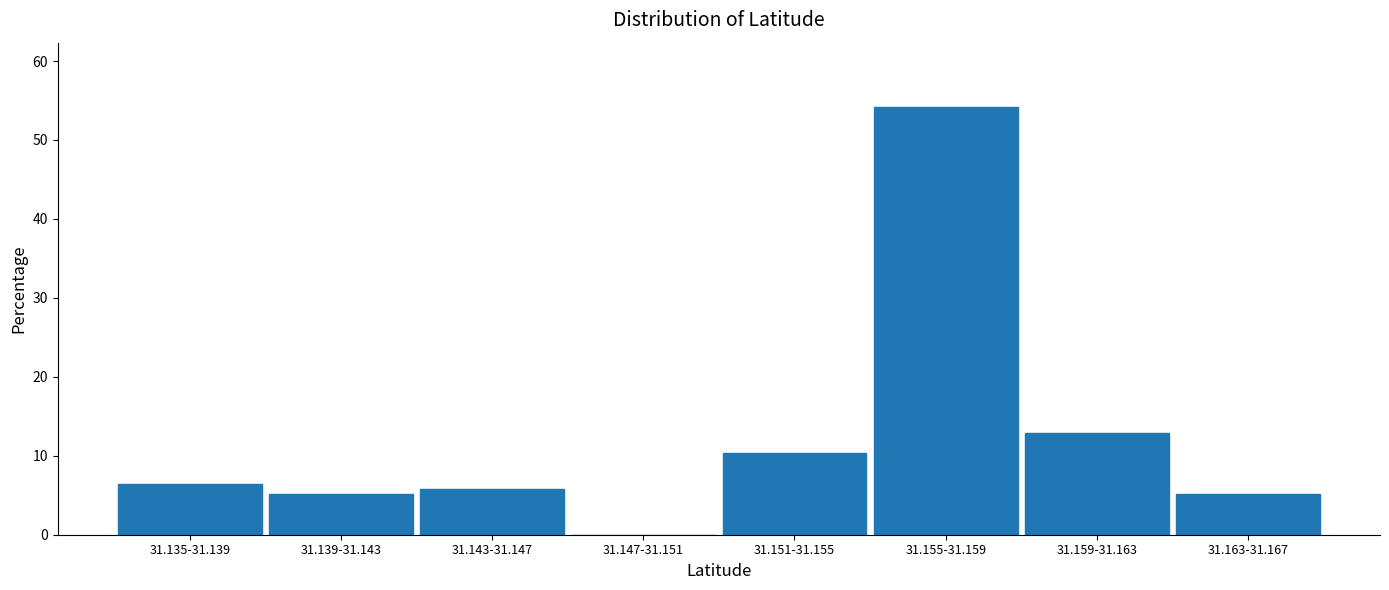

Reading left to right, list all the values displayed in this chart.

31.135-31.139=6.5	31.139-31.143=5.2	31.143-31.147=5.8	31.147-31.151=0.0	31.151-31.155=10.3	31.155-31.159=54.2	31.159-31.163=12.9	31.163-31.167=5.2